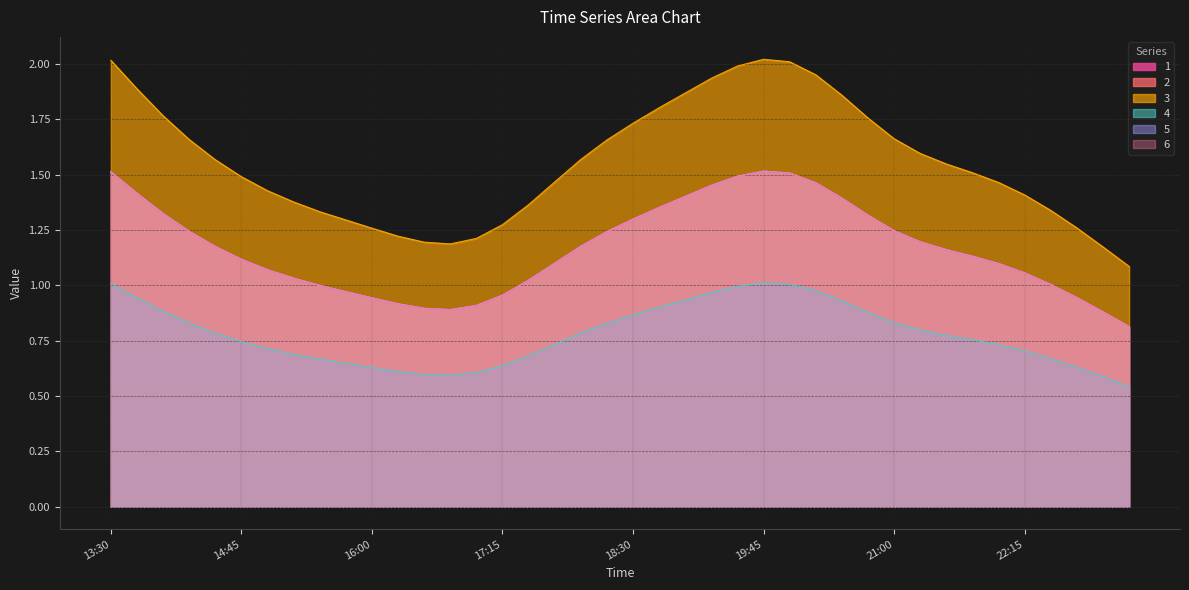

What are all the series names shown in the legend?

1, 2, 3, 4, 5, 6